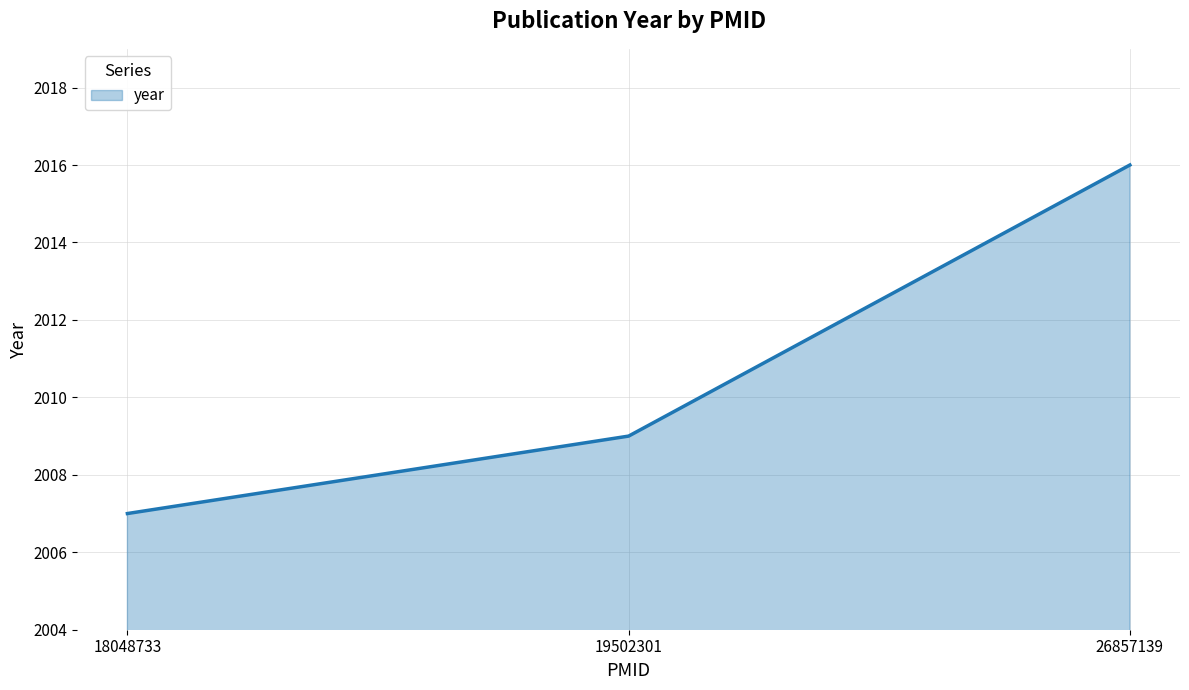

Rank the categories by value from lowest to highest.

18048733, 19502301, 26857139